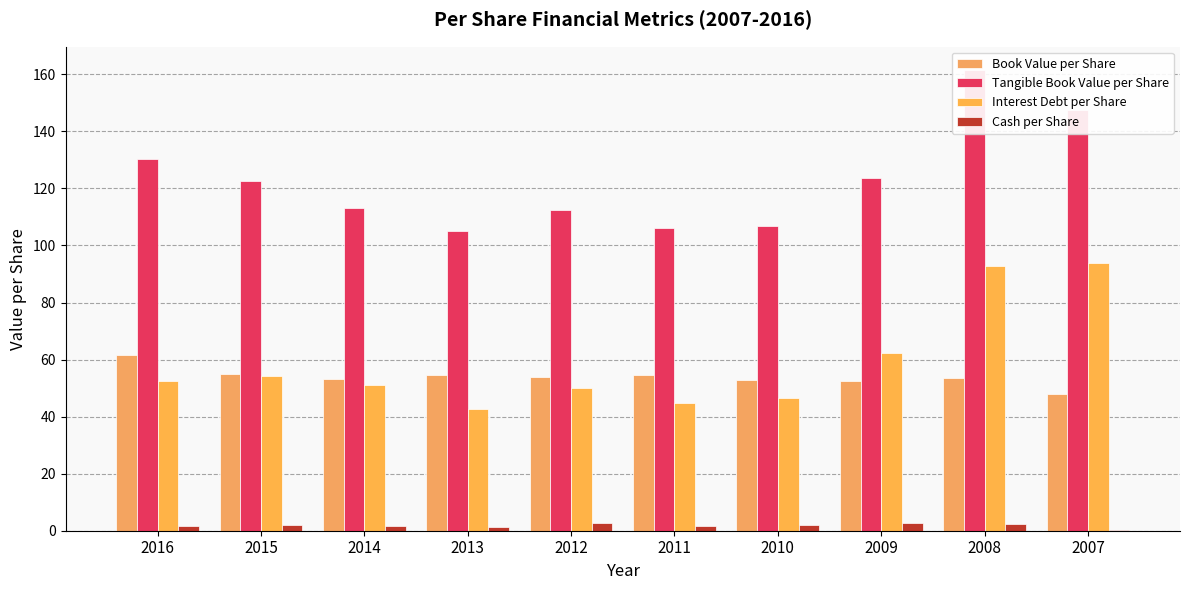

What is the sum of all Cash per Share values?

18.5